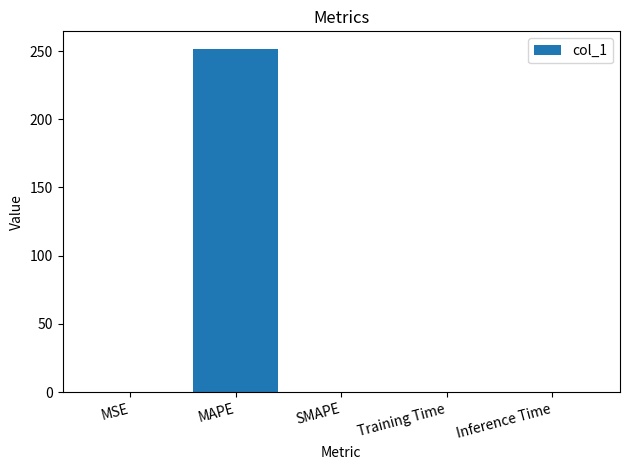

The value at MAPE is 251.9. True or false?

True